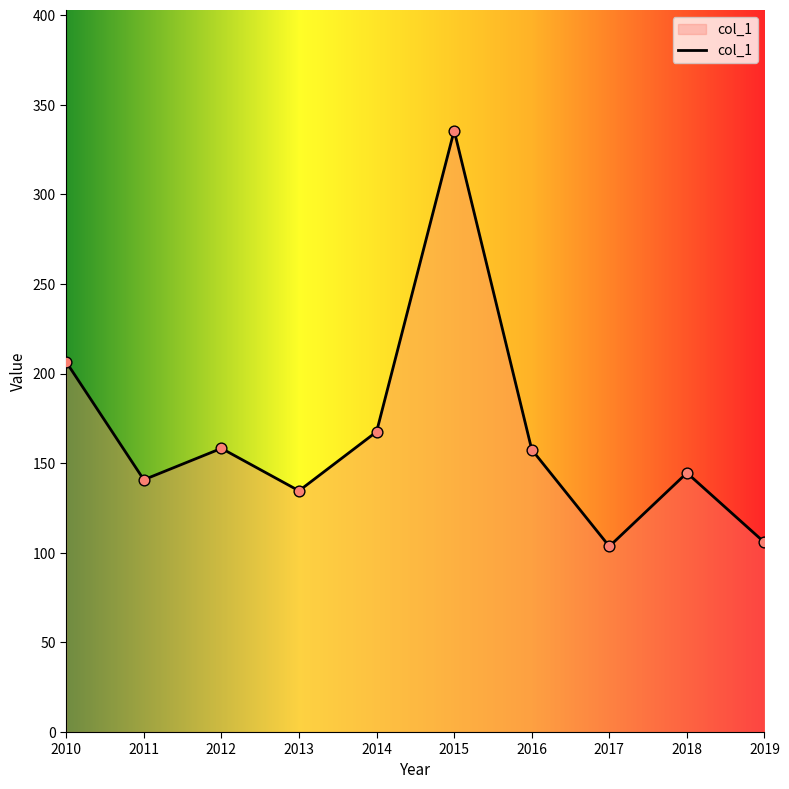

What is the ratio of the value at 2015 to the value at 2018?

2.3